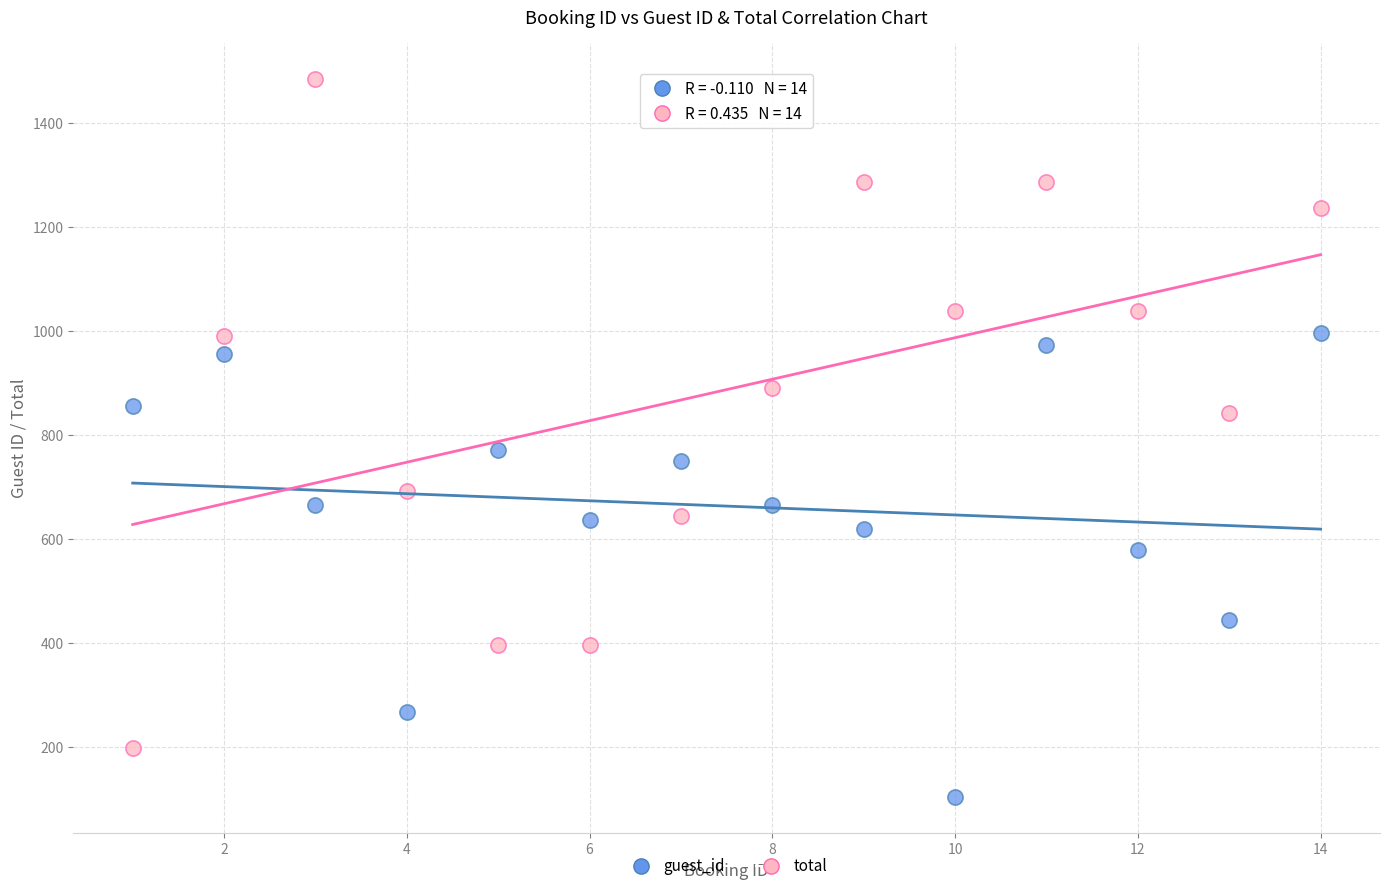

Which series reaches the minimum Y coordinate?

guest_id